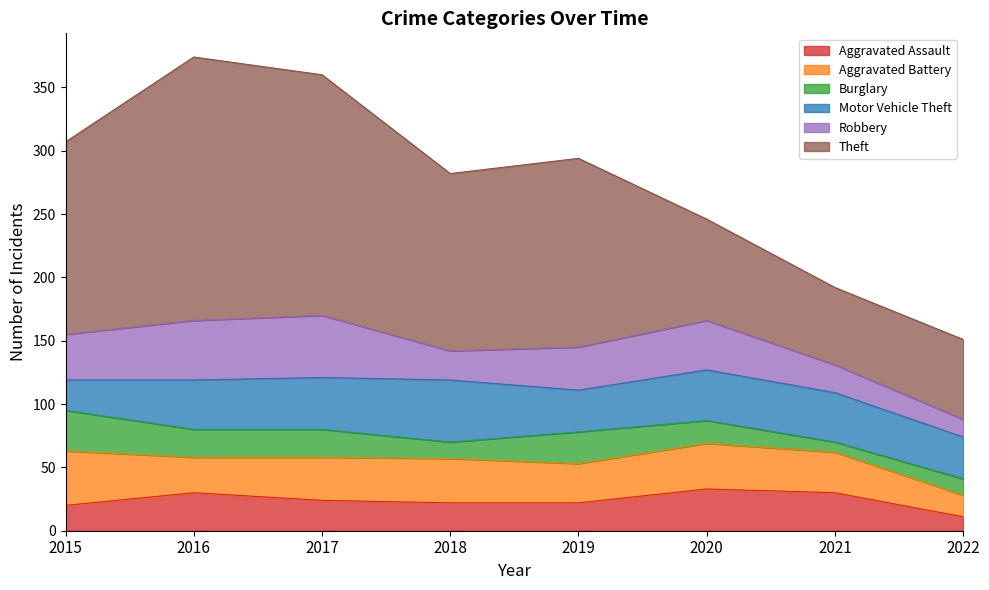

What is the approximate value of Aggravated Battery at 2019, to the nearest 5?

30